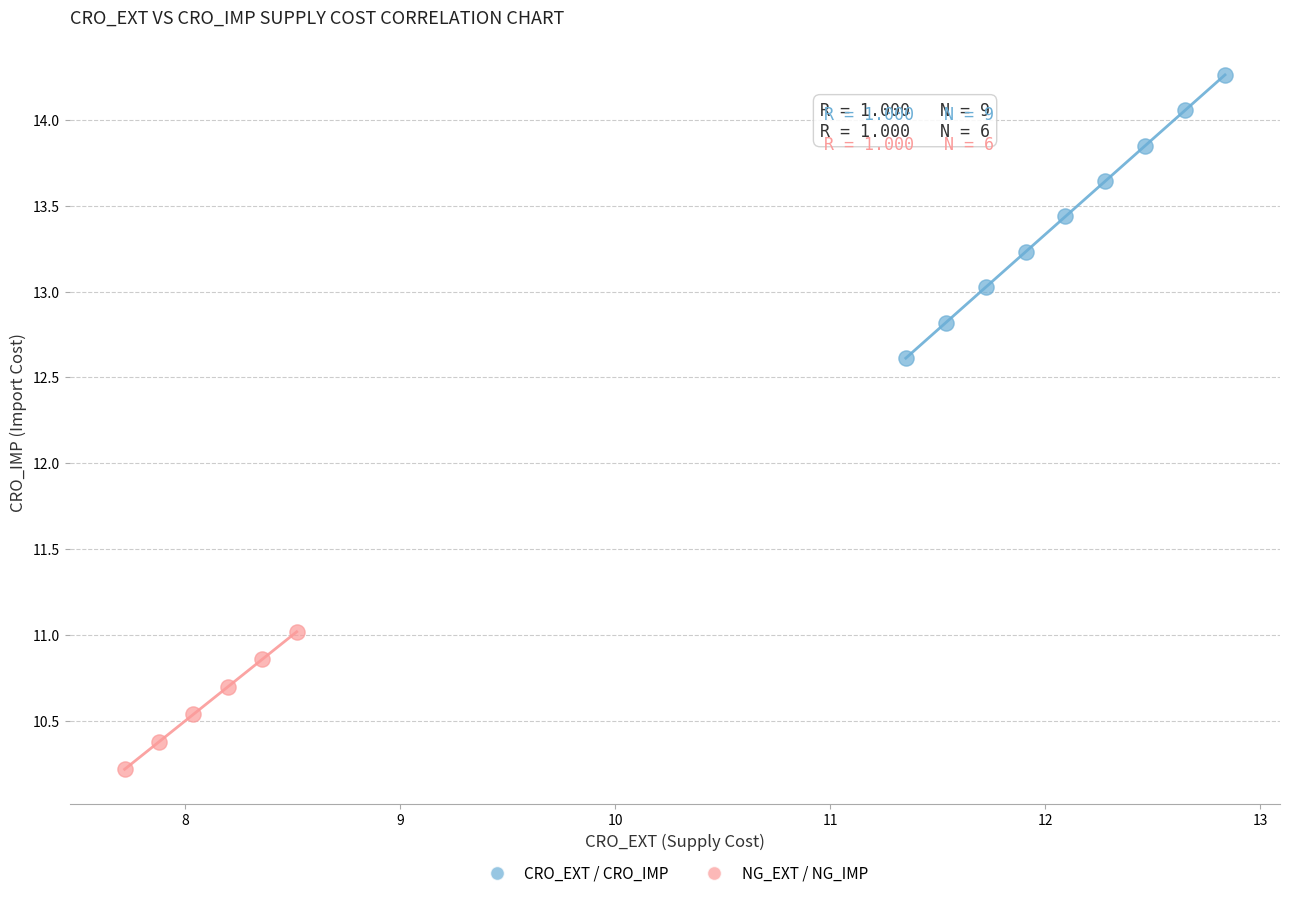

Which series has the largest Y range (max minus min)?

CRO_EXT / CRO_IMP